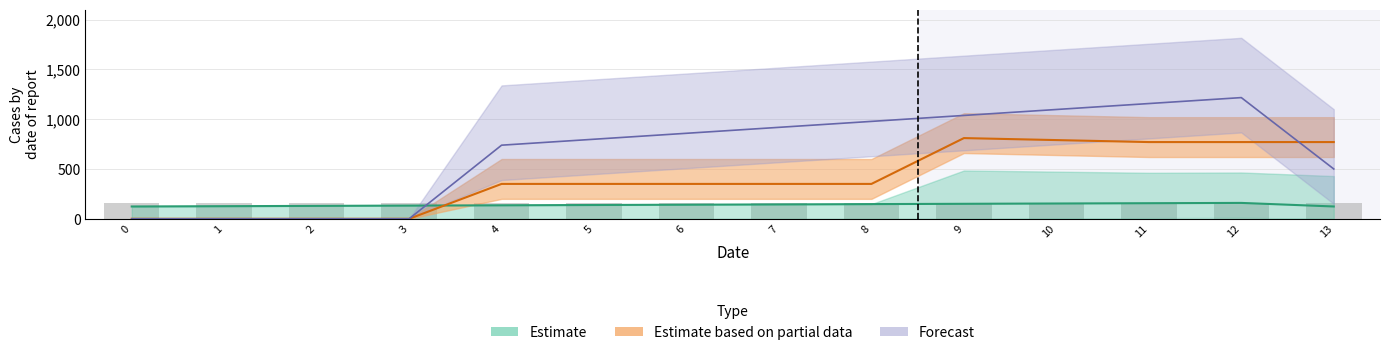

The col_35 series shows 161.7 at 2. True or false?

True